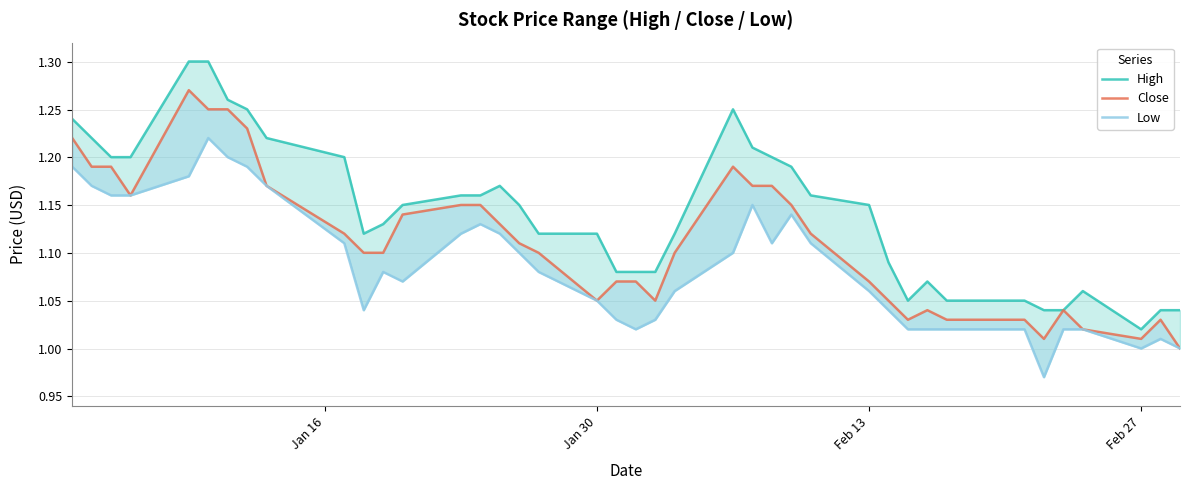

Which series has the largest range (max minus min)?

High